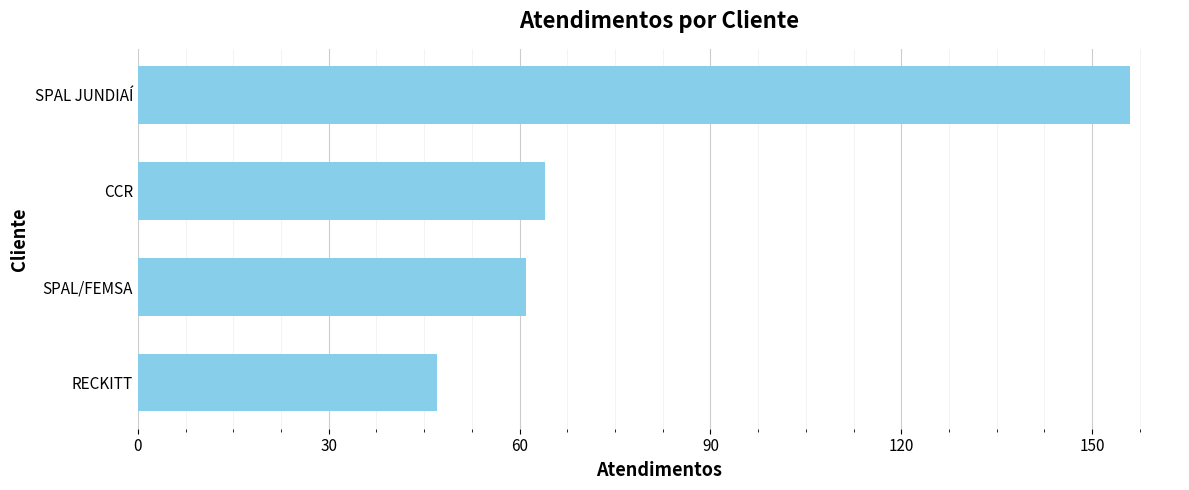

True or false: the data shows 156 at SPAL JUNDIAÍ.

True